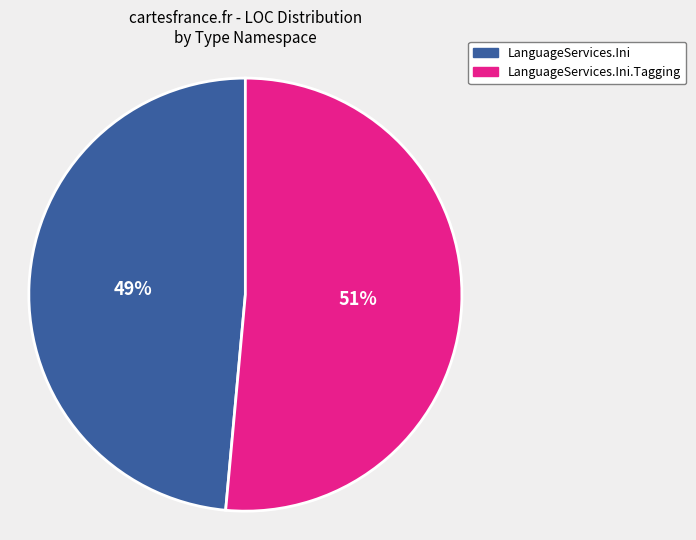

To the nearest percent, what portion does LanguageServices.Ini.Tagging represent?

51%